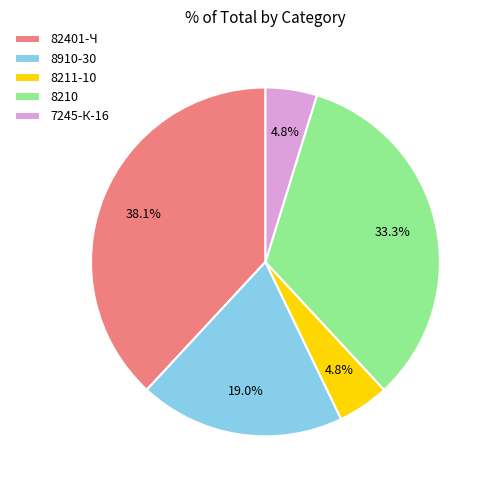

Is it true that 82401-Ч is 38% of the pie?

True